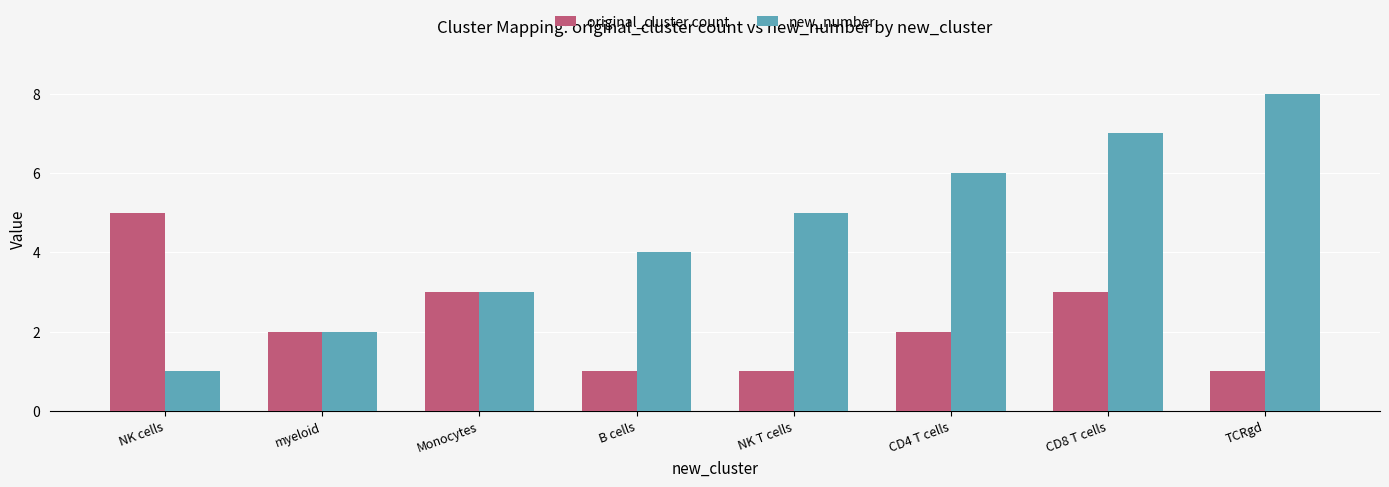

How many original_cluster count values are between 1 and 3?

7